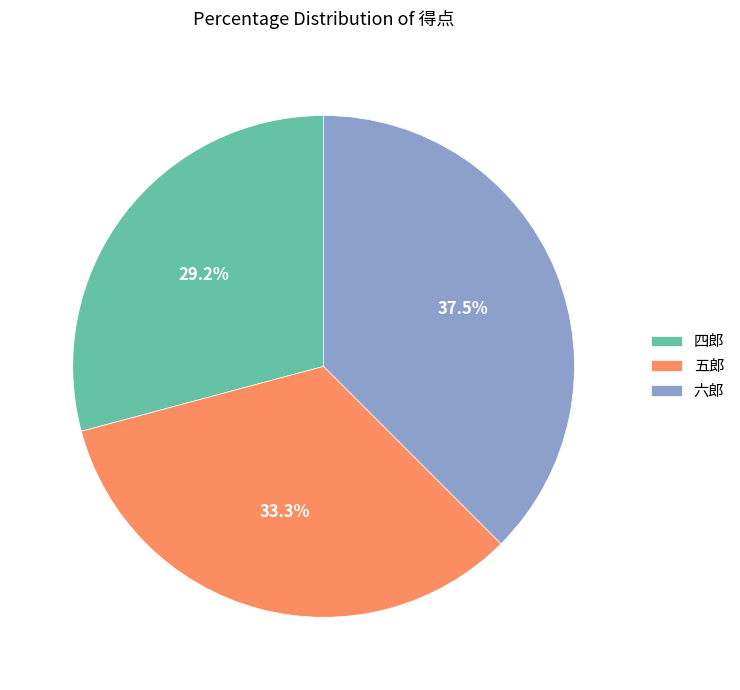

To the nearest percent, what percentage of the pie is 四郎?

29%